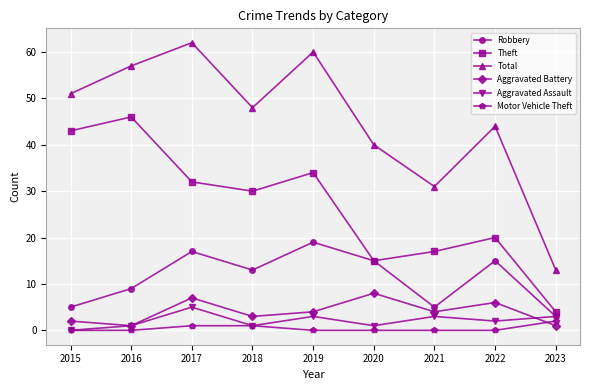

True or false: Aggravated Battery and Aggravated Assault cross at least once.

True